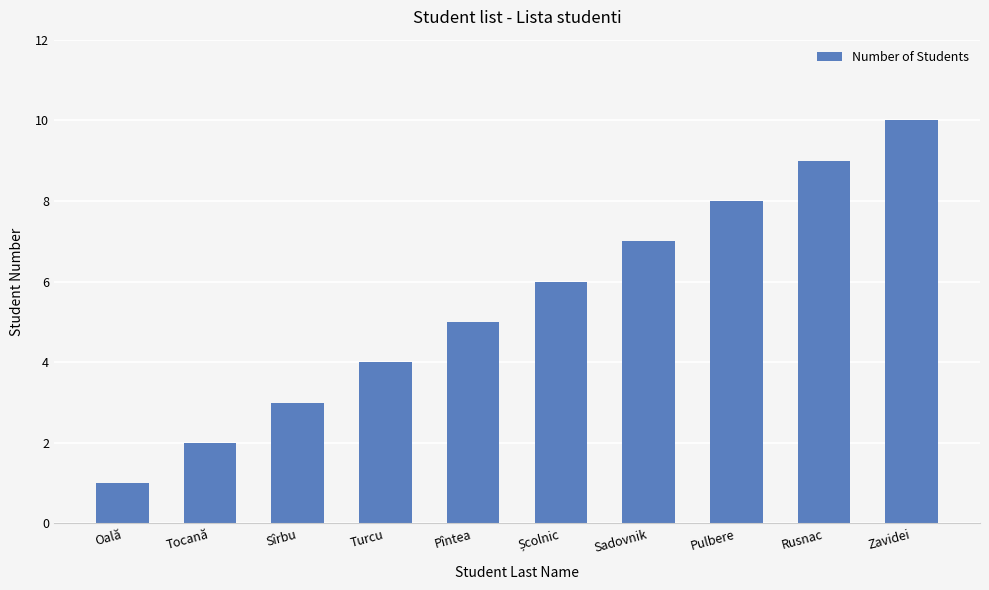

What is the difference between the values at Oală and Sîrbu?

2